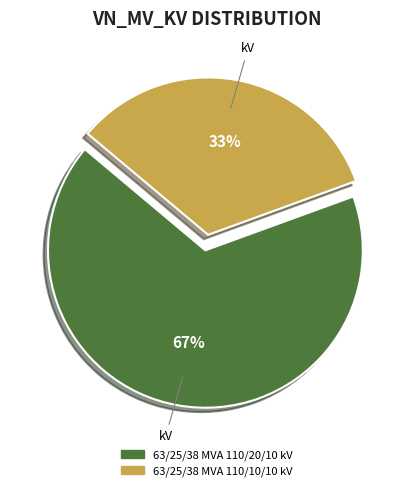

The 63/25/38 MVA 110/20/10 kV slice represents 67% of the pie. True or false?

True